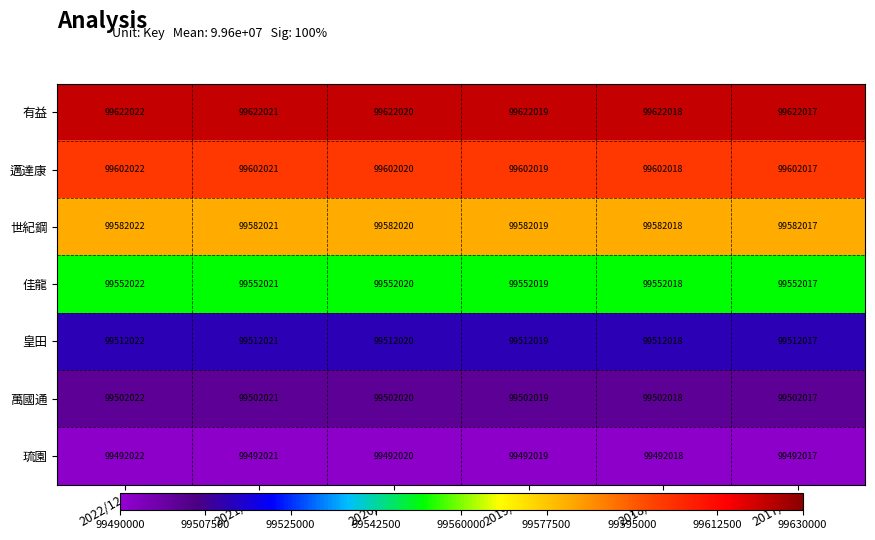

Is it true that 佳龍 equals 133468030 at 2022/12?

False